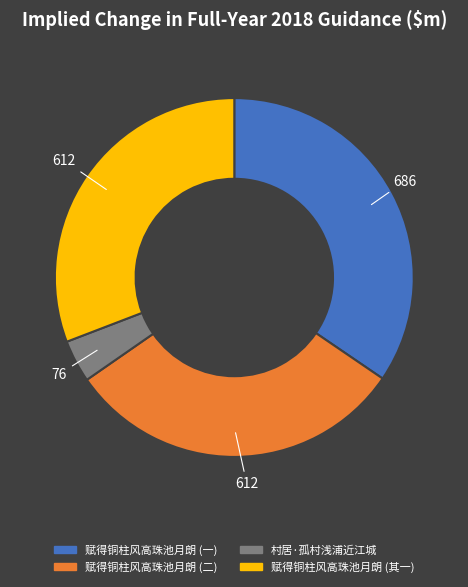

Is there a majority slice in this chart?

No